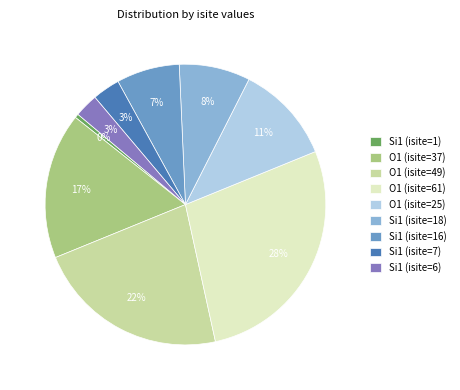

Is there a majority slice in this chart?

No